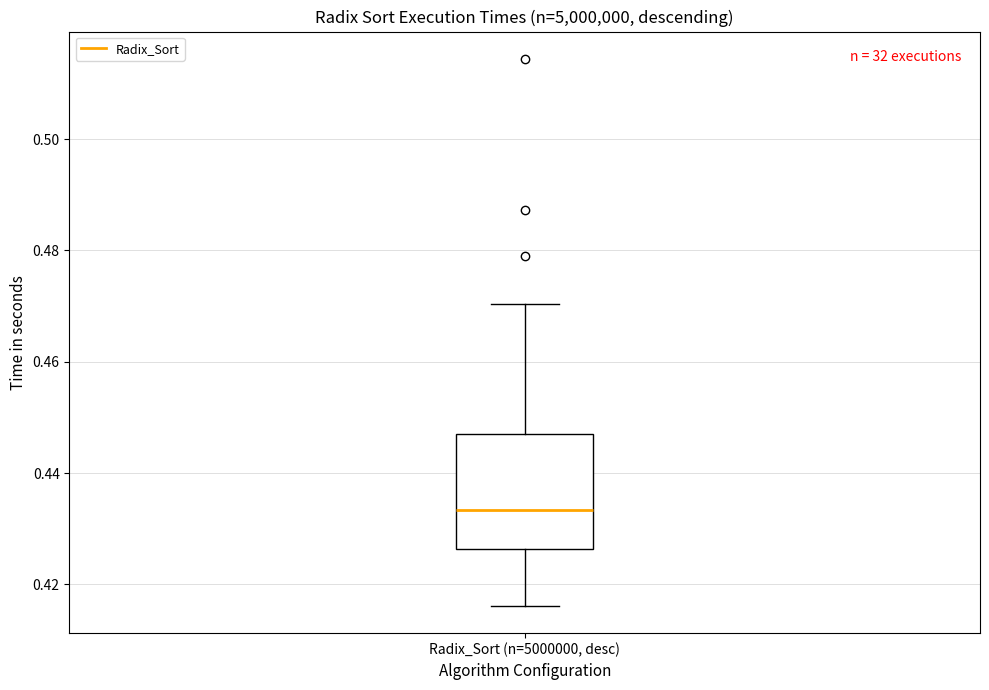

Where does the median line of the box for Radix_Sort (n=5000000, desc) sit on the y-axis? The values are not printed on the chart, so give them approximately, as read against the axis.

0.434